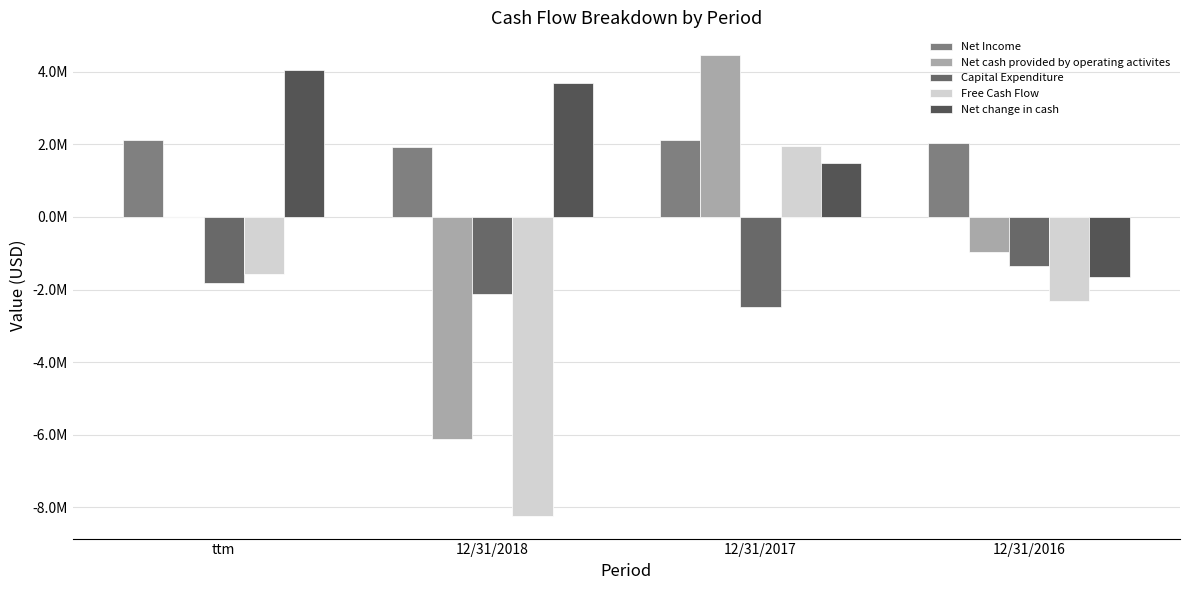

Where does the Net cash provided by operating activites series first go above 0?

12/31/2017